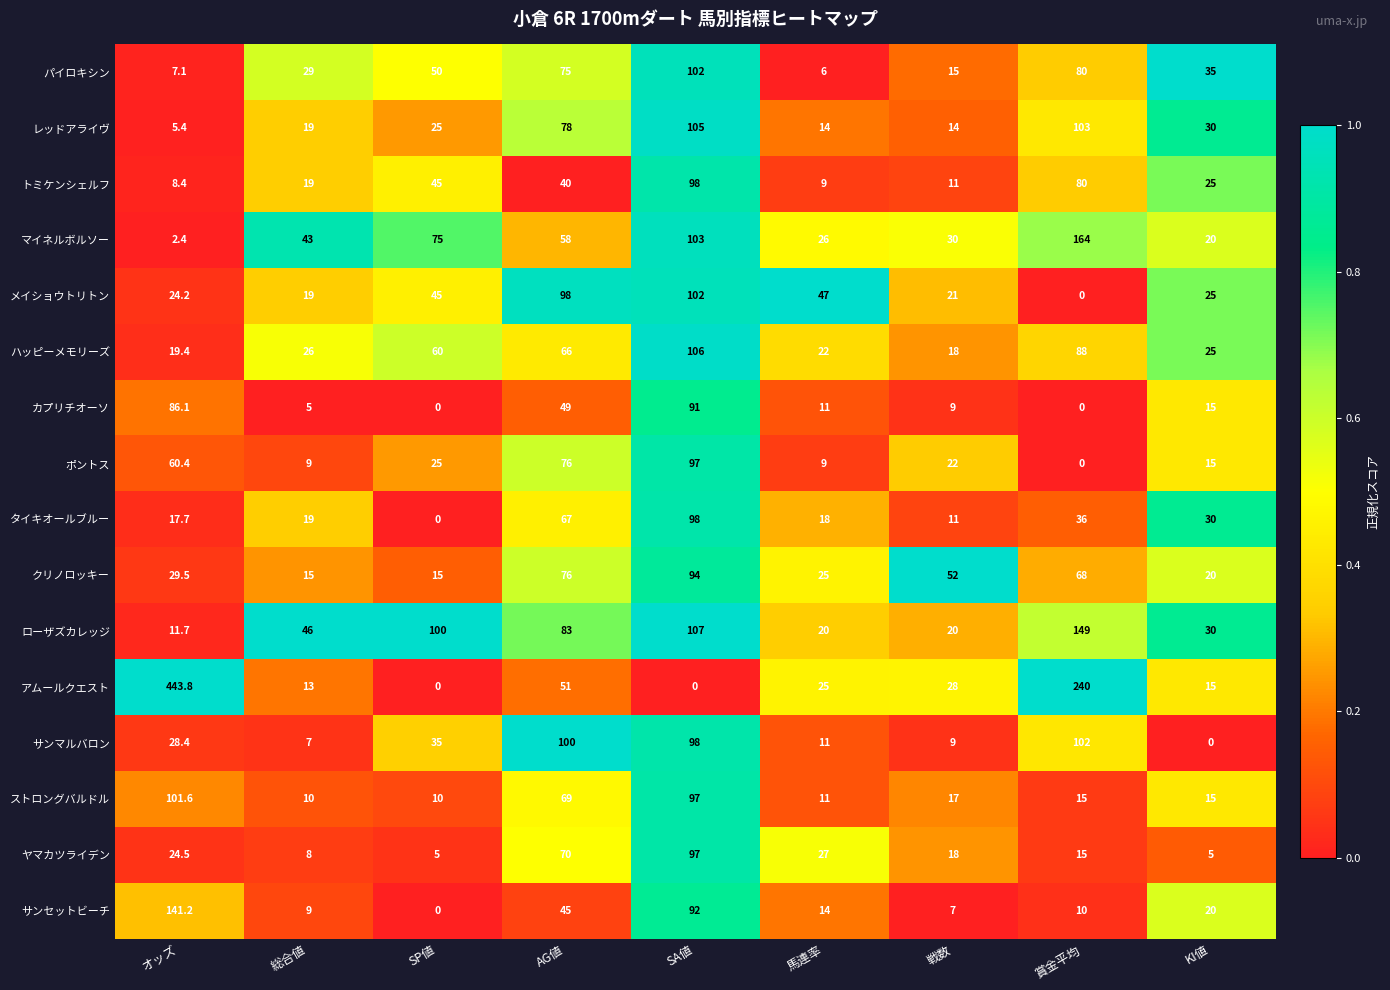

What is the difference between the maximum and second lowest values in the ストロングバルドル series?

91.6